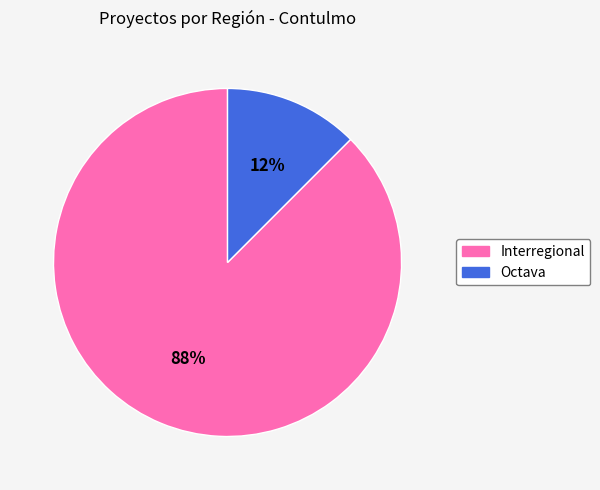

Count the number of slices in the pie.

2